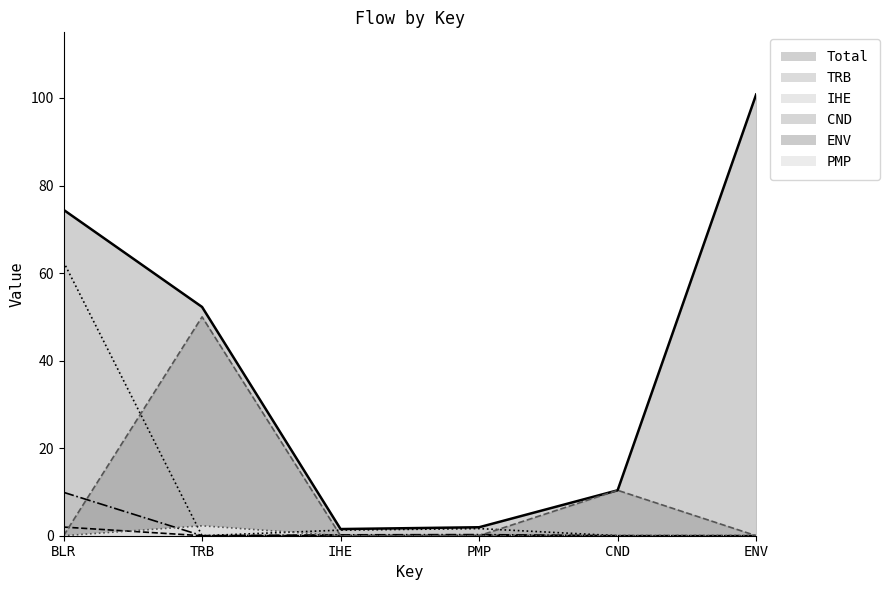

The Total series shows 10.4 at CND. True or false?

True